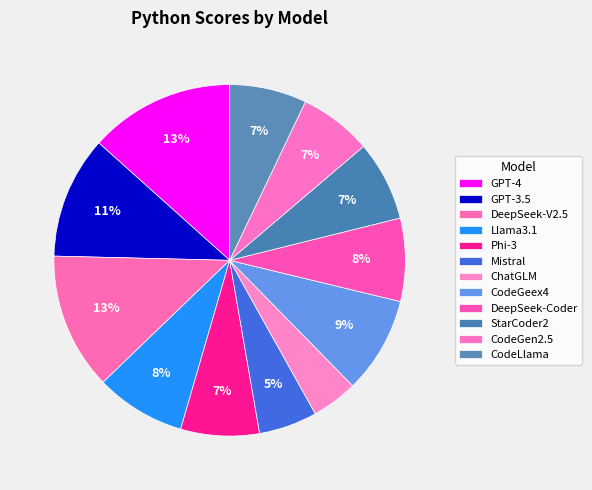

Is there a majority slice in this chart?

No